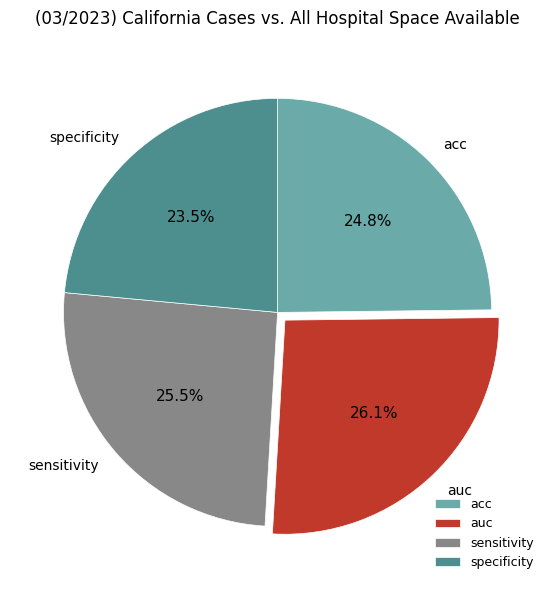

How many slices are in this pie chart?

4